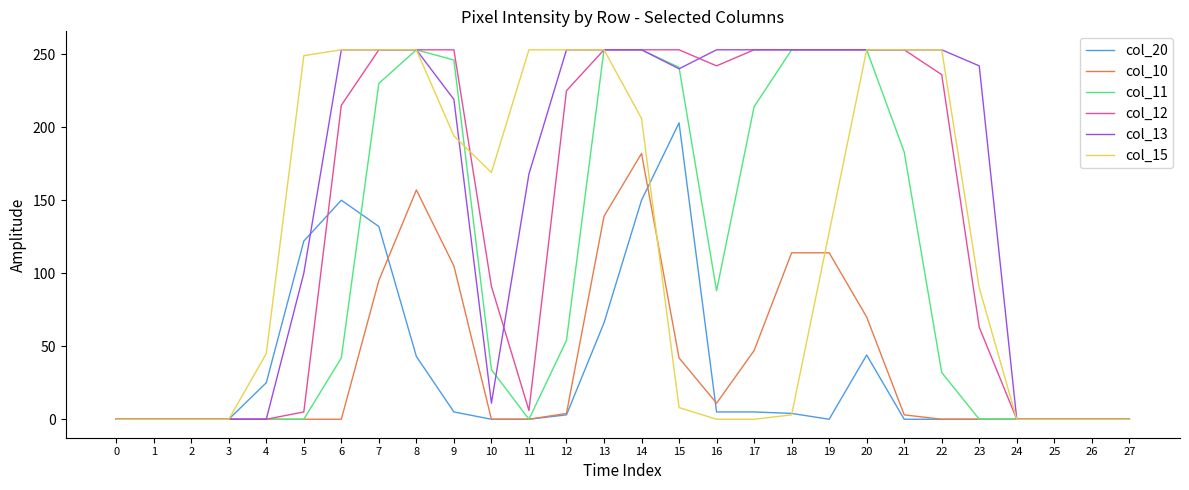

Is the value of col_12 at 10 greater than the value of col_10 at 4?

Yes